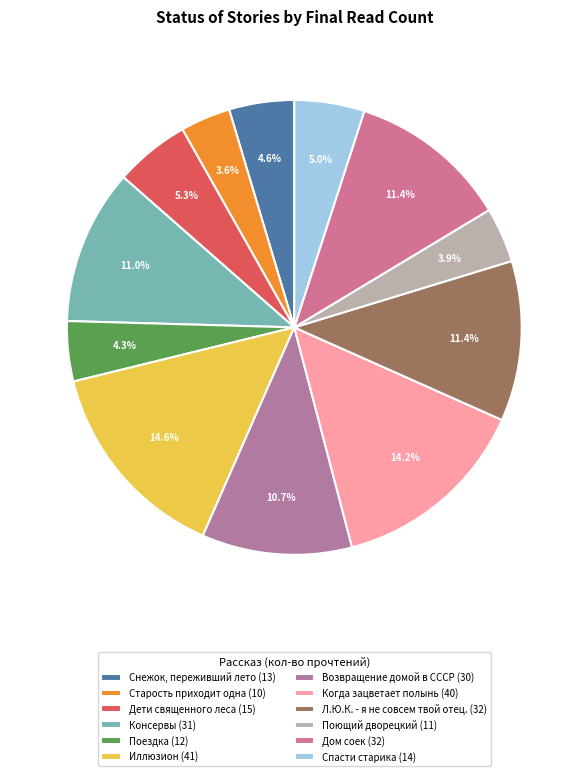

To the nearest percent, what is the average slice percentage?

8%